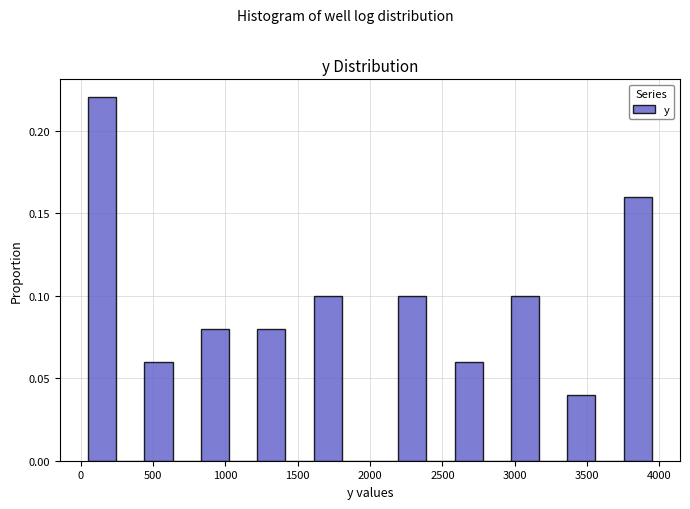

Read against the x-axis, roughly where is the centre of the tallest bar?

150